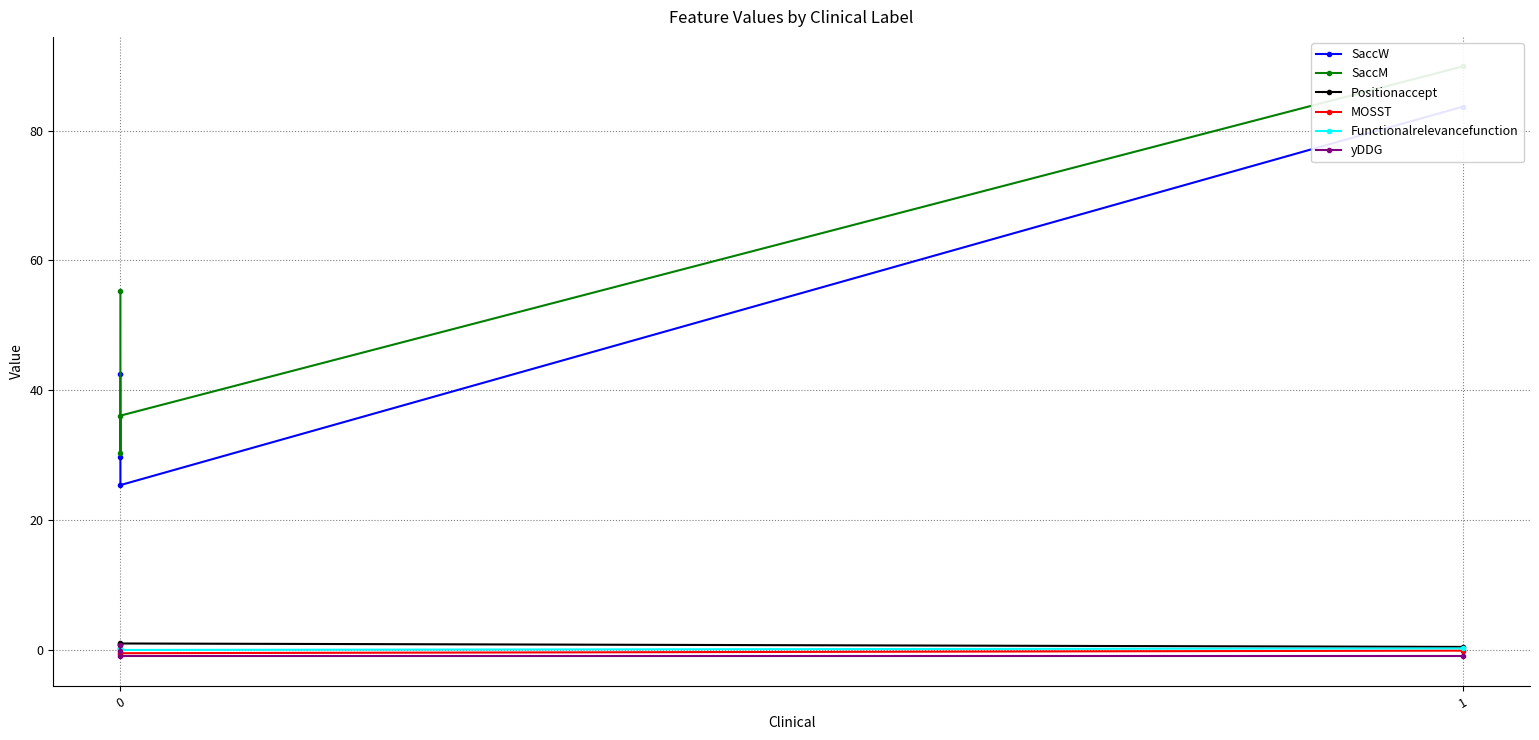

True or false: yDDG has a value of 1.1 at 0.

False